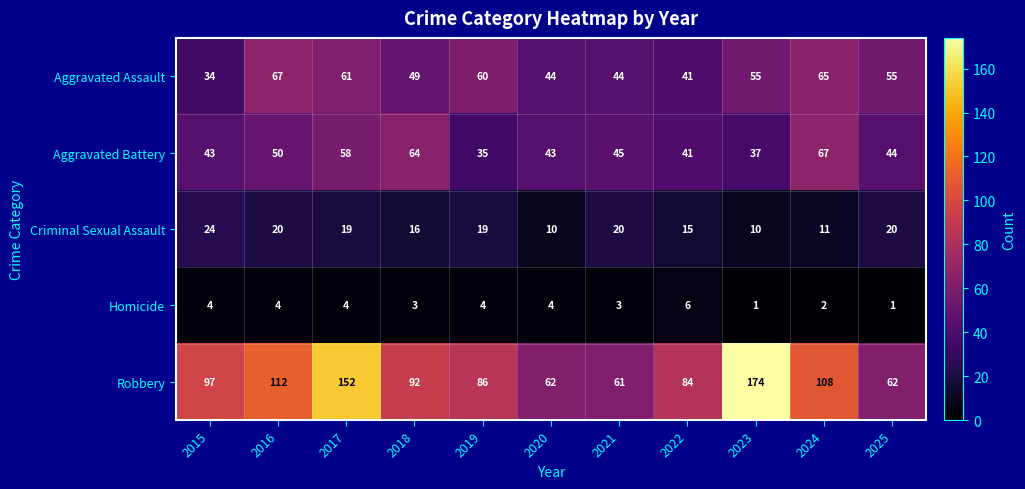

Which series has the widest spread of values?

Robbery